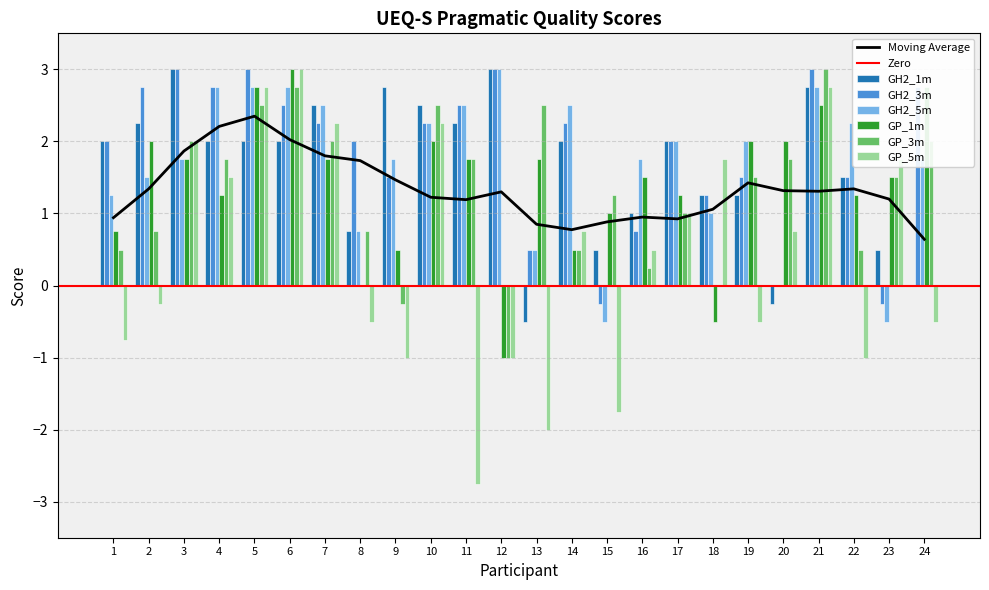

List the series in order of their peak value, lowest first.

GH2_1m, GH2_3m, GH2_5m, GP_1m, GP_3m, GP_5m